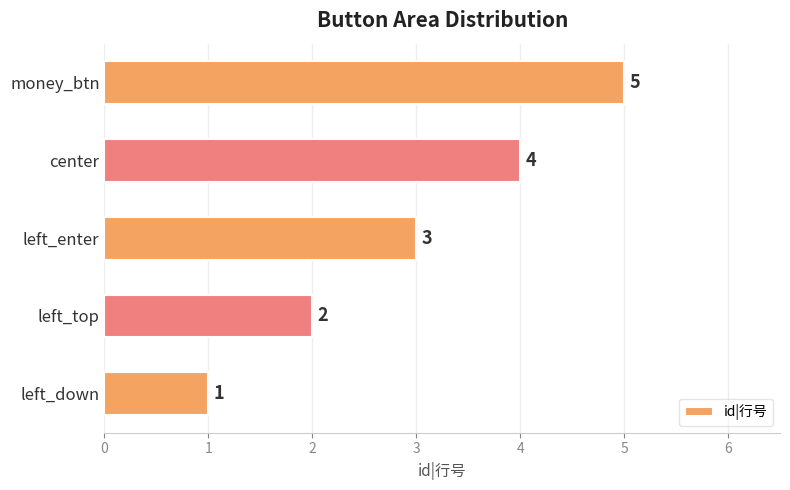

What is the change in value from center to money_btn?

+1